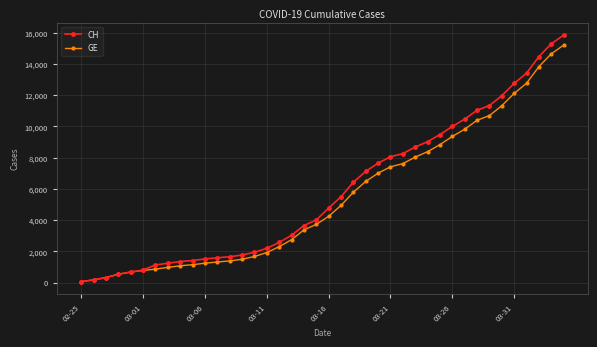

What is the highest value of the CH series?

15850